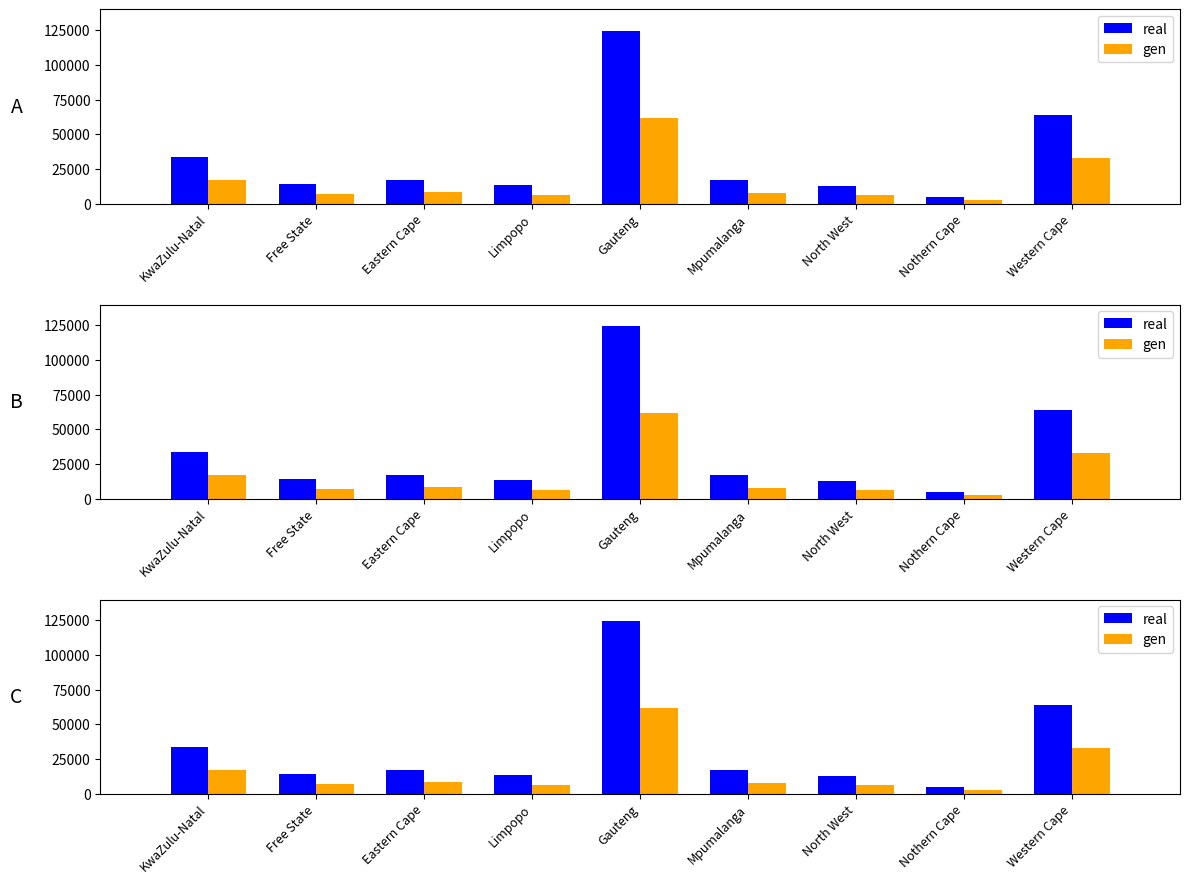

How many bars are there in total?

18